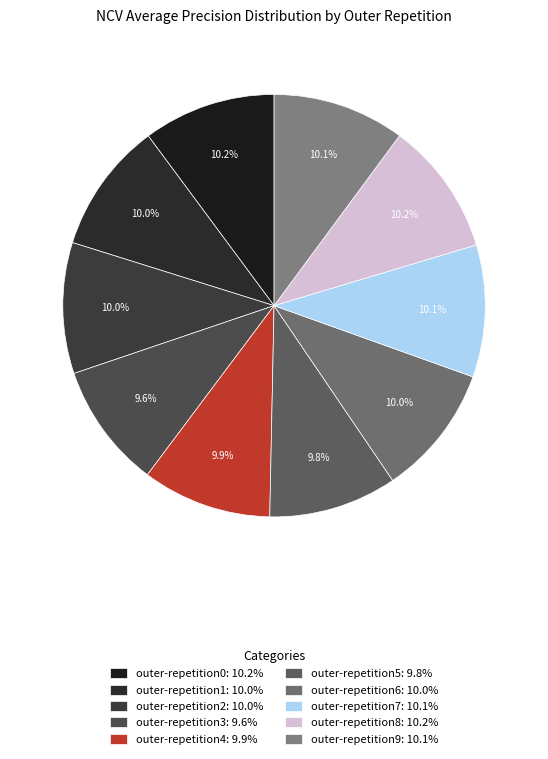

Do outer-repetition2 and outer-repetition6 together represent more than half of the pie?

No